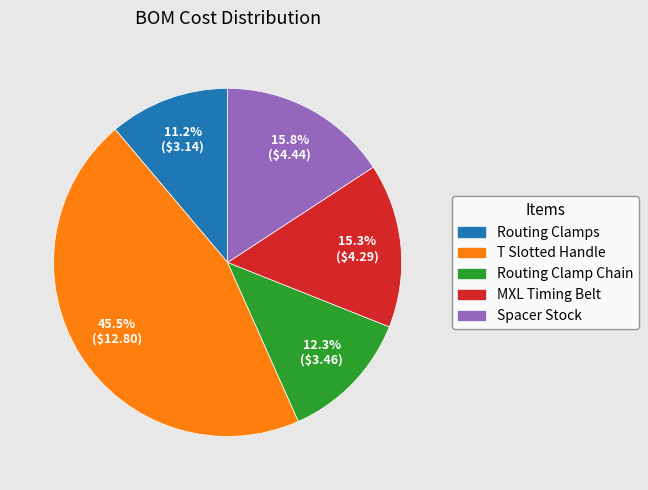

To the nearest percent, what percentage of the pie is Routing Clamp Chain?

12%